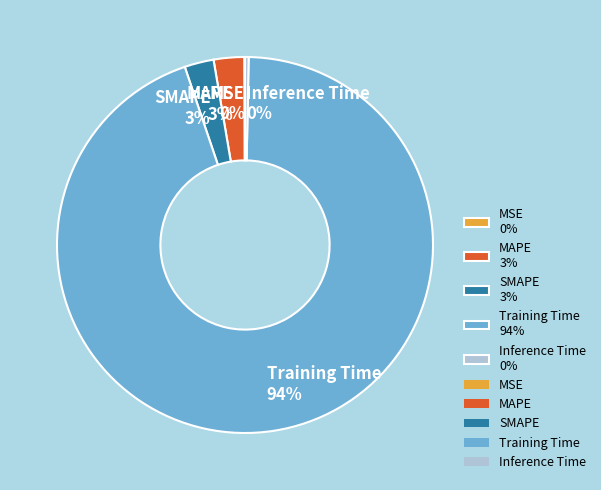

To the nearest percent, what is the average slice percentage?

20%